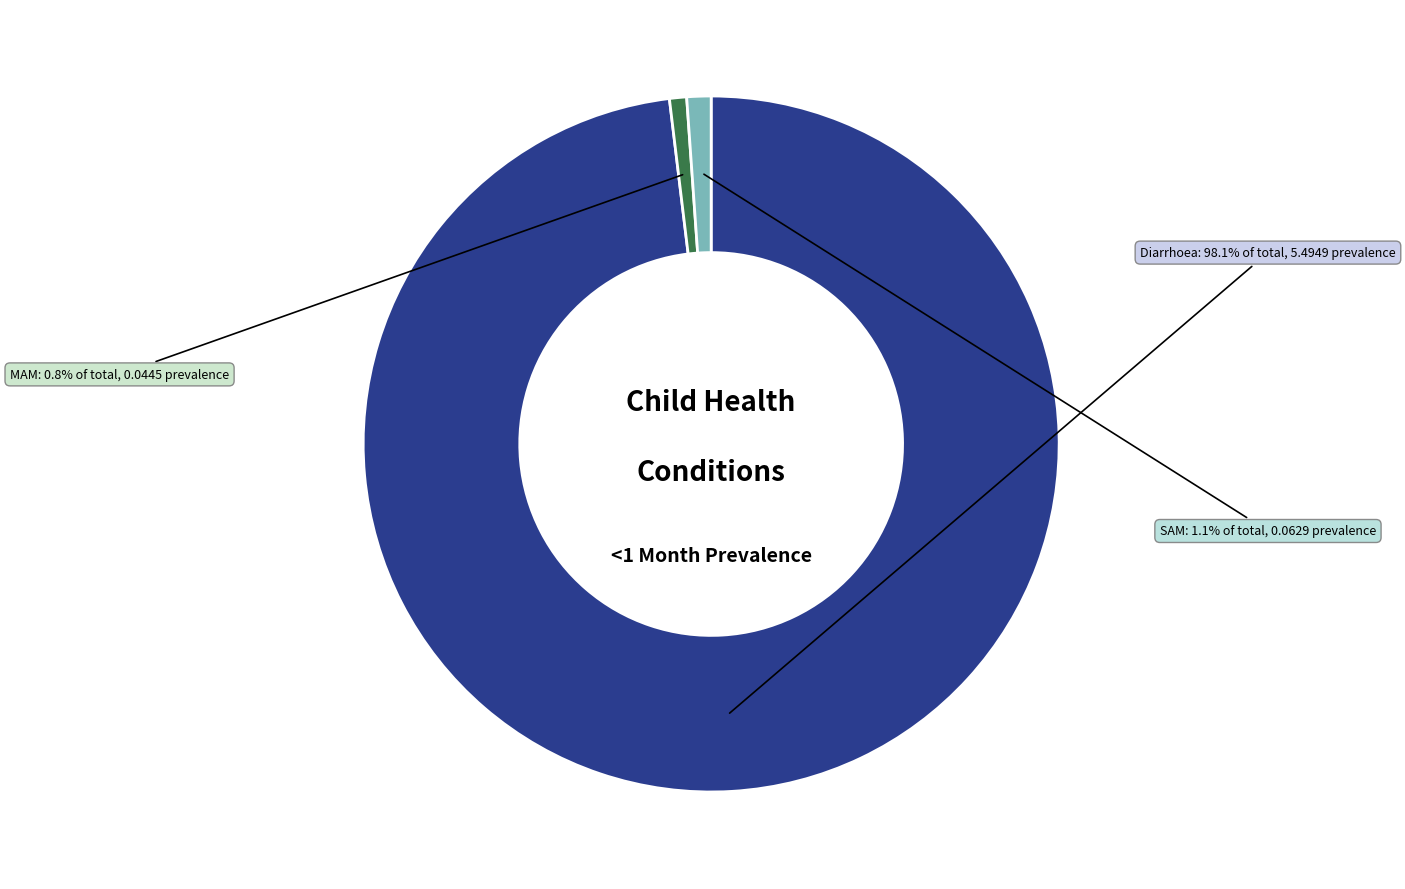

To the nearest percent, what is the difference between the largest and smallest slice percentages?

97%